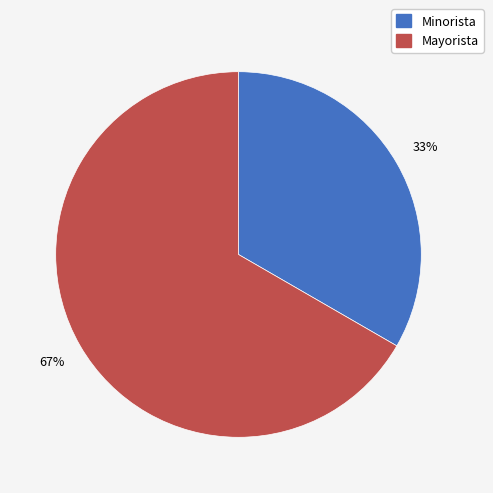

To the nearest percent, what is the combined percentage of Mayorista and Minorista?

100%